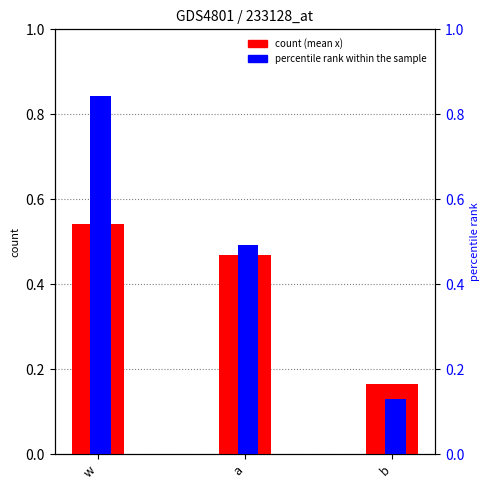

How many bars are there in total?

6